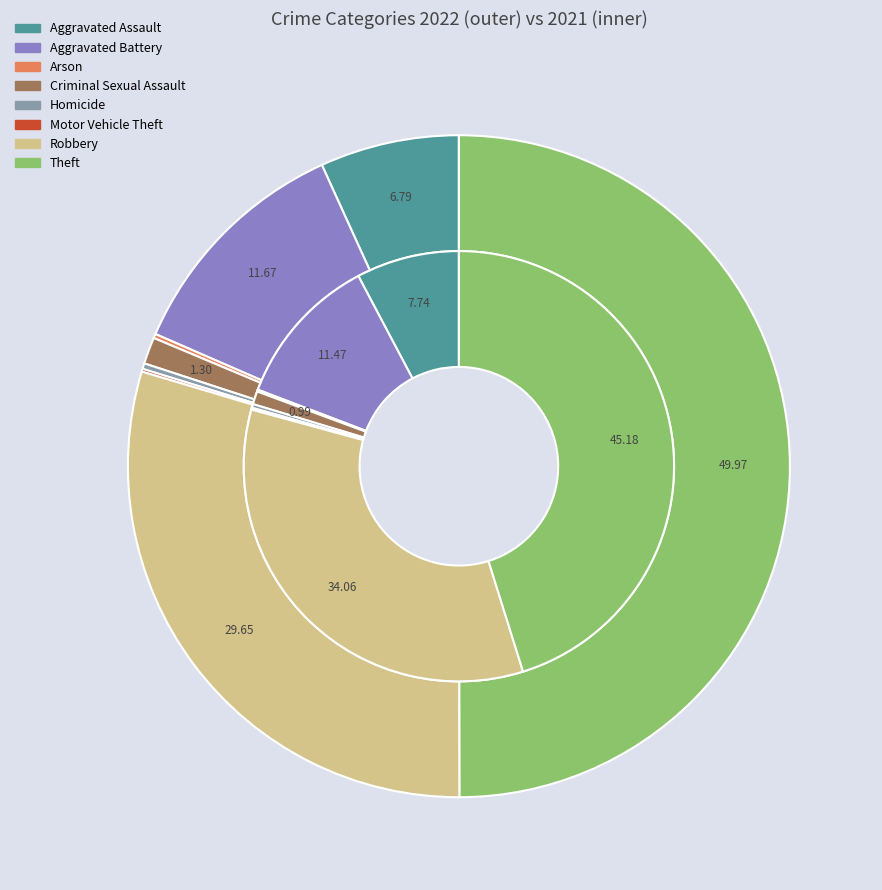

Does 7 represent more than half of the total?

No